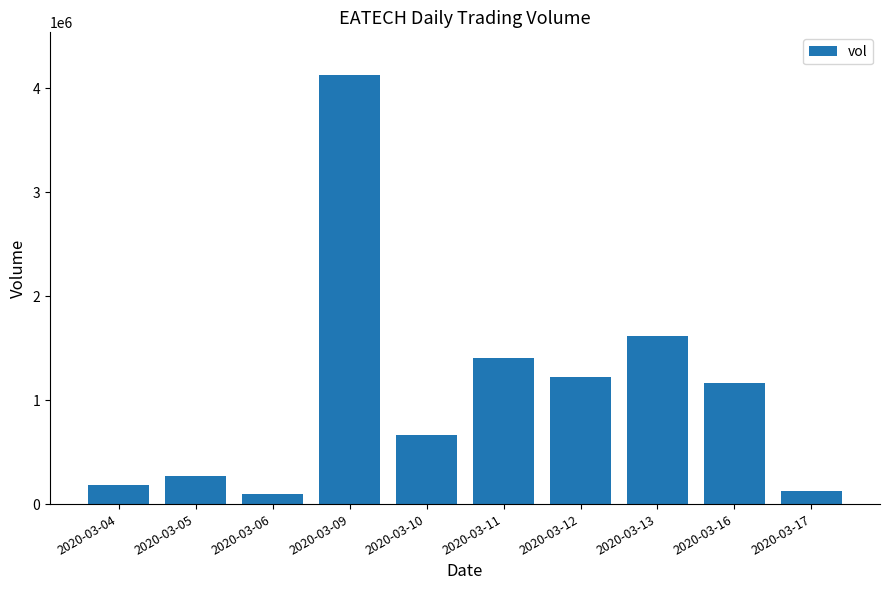

What is the value of the 9th bar from the left?

1164900